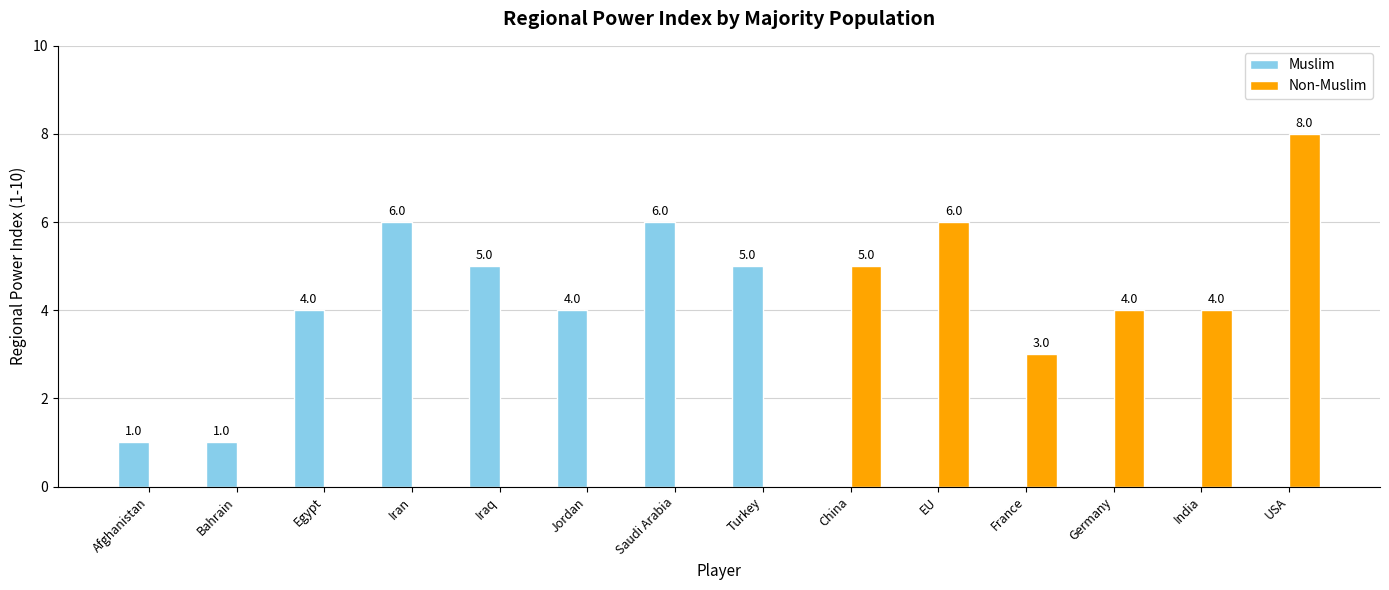

What is the difference between the Muslim values at Afghanistan and USA?

1